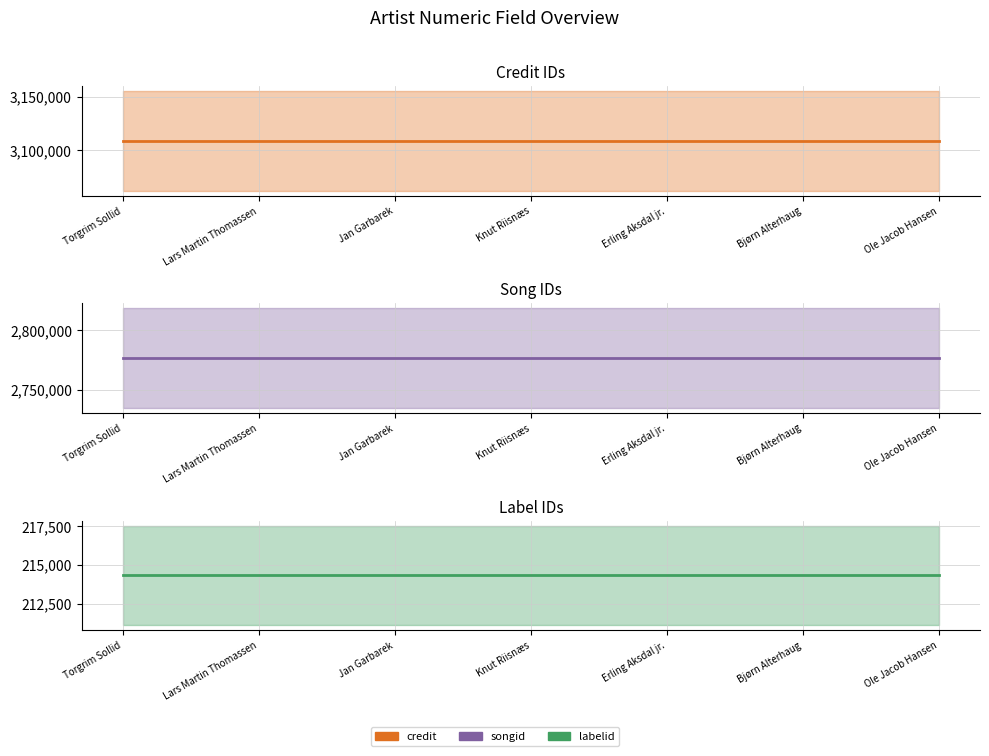

What is the label of the 4th point from the right?

Knut Riisnæs